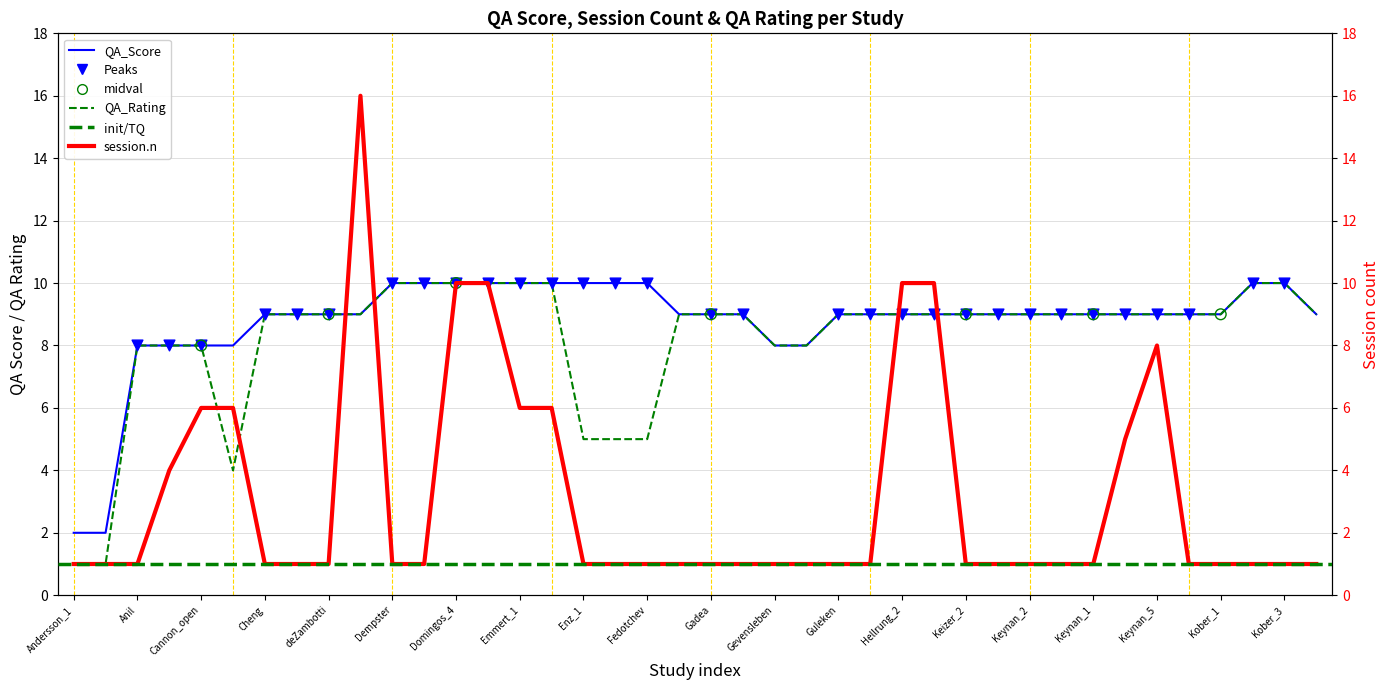

Is the value of QA_Rating at Domingos_3 greater than the value of session.n at Andersson_1?

Yes